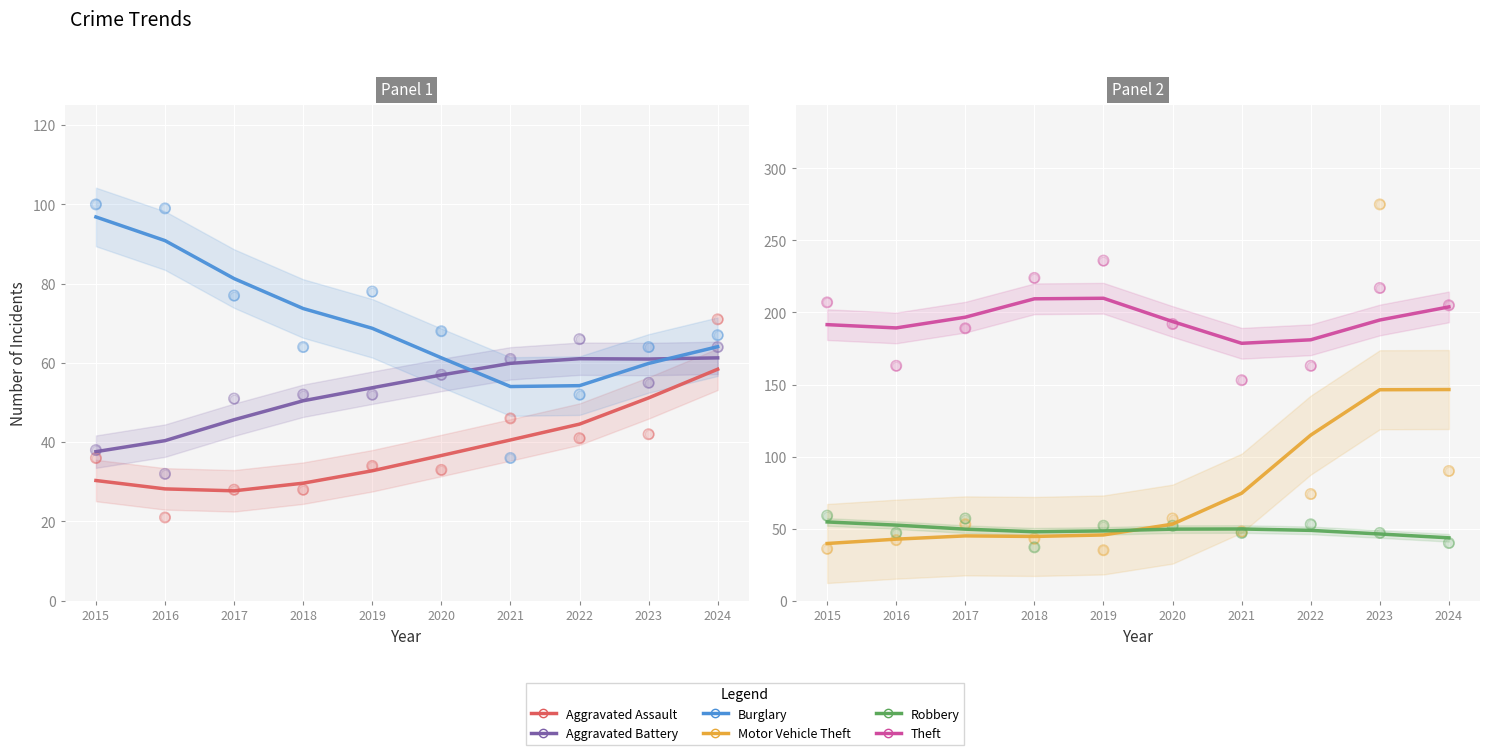

What are all the series names shown in the legend?

Aggravated Assault, Aggravated Battery, Burglary, Motor Vehicle Theft, Robbery, Theft